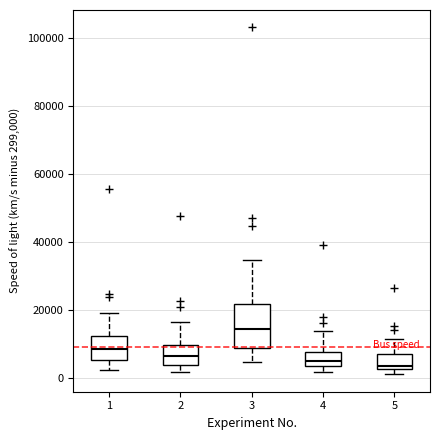

Reading left to right, transcribe this box plot: for each box, give where its median line is, the range the box spans, and where its two whiskers end, as read against the y-axis. The values are not printed on the chart, so give them approximately, as read against the axis.

1: median 8000, box 6000 to 12000, whiskers 2000 to 20000
2: median 6000, box 4000 to 10000, whiskers 2000 to 16000
3: median 14000, box 8000 to 22000, whiskers 4000 to 34000
4: median 4000 (inside the box), box 4000 to 8000, whiskers 2000 to 14000
5: median 4000, box 2000 to 6000, whiskers 0 to 12000